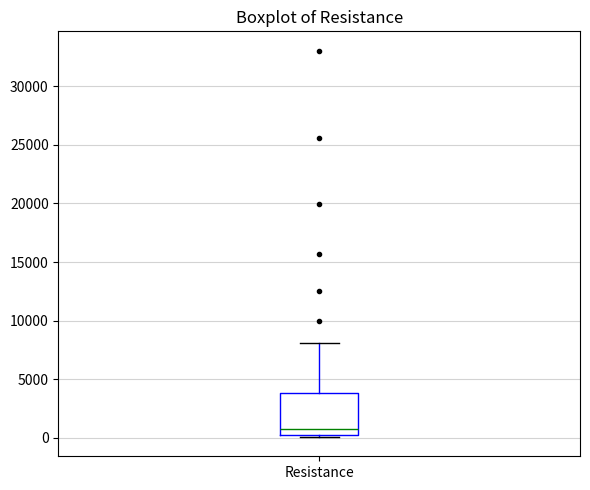

Transcribe this box plot: give where the median line is, the range the box spans, and where the two whiskers end, as read against the y-axis. The values are not printed on the chart, so give them approximately, as read against the axis.

median 1000, box 0 to 4000, whiskers 0 to 8000